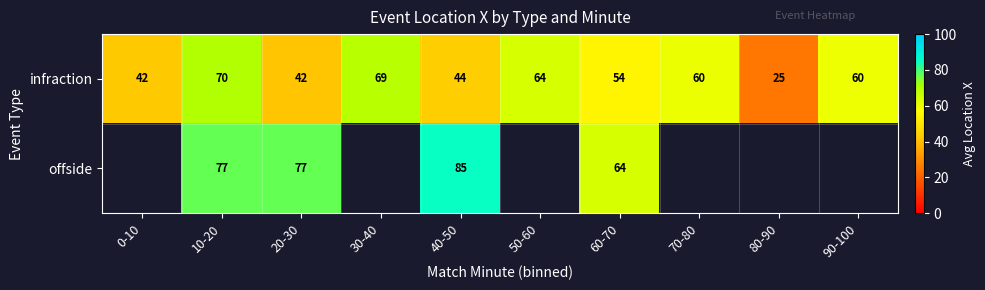

How many distinct data groups are displayed?

2